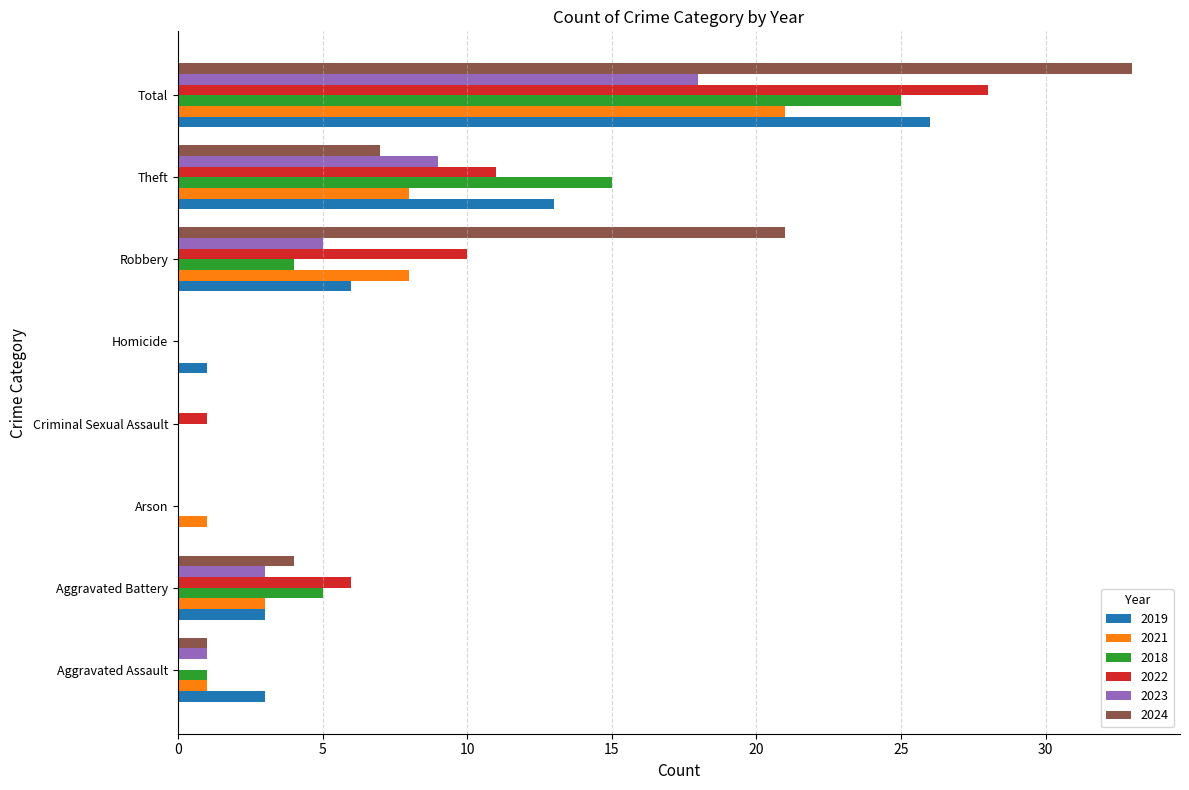

How many series are shown in this chart?

6